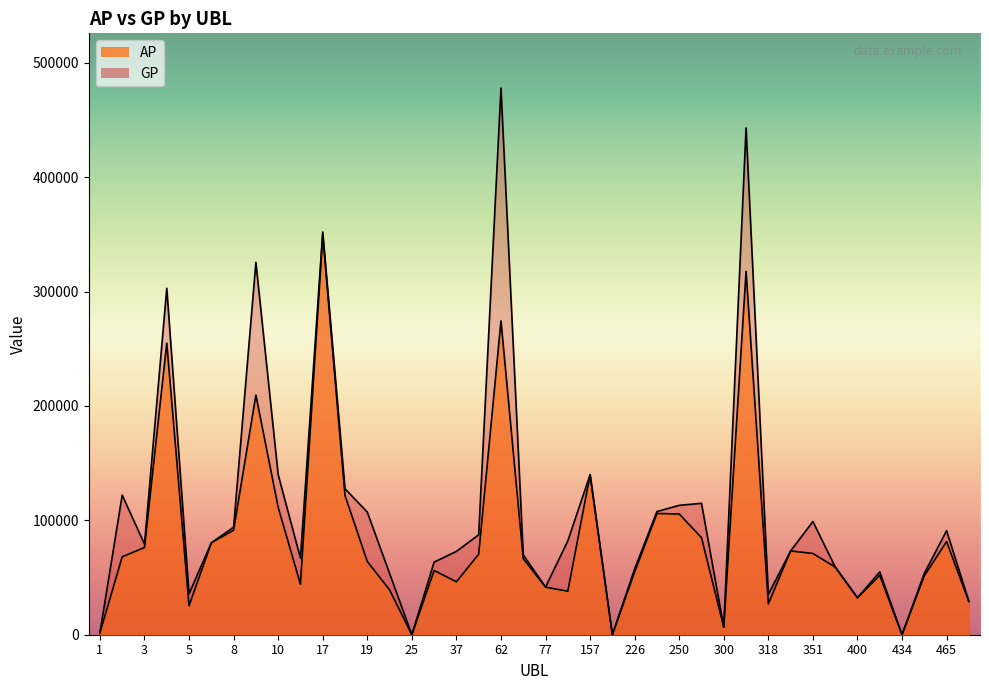

Which label corresponds to the smallest value in the chart?

25